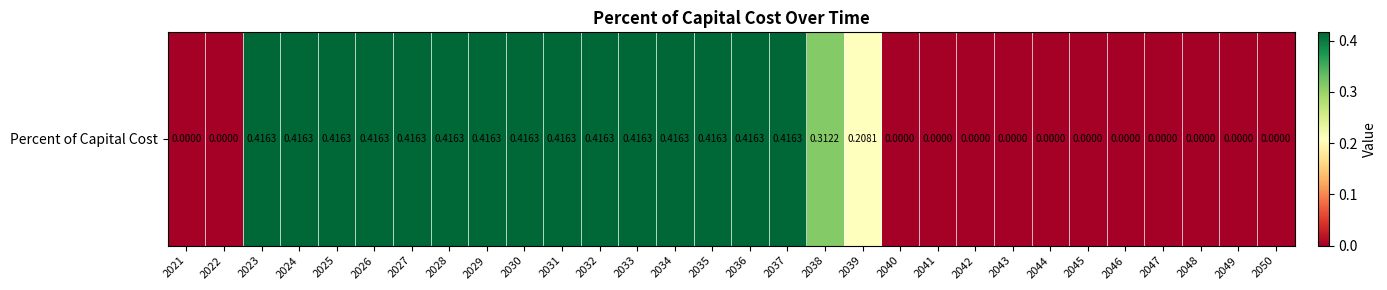

Reading left to right, extract all data points from this chart.

2021=0.0	2022=0.0	2023=0.4	2024=0.4	2025=0.4	2026=0.4	2027=0.4	2028=0.4	2029=0.4	2030=0.4	2031=0.4	2032=0.4	2033=0.4	2034=0.4	2035=0.4	2036=0.4	2037=0.4	2038=0.3	2039=0.2	2040=0.0	2041=0.0	2042=0.0	2043=0.0	2044=0.0	2045=0.0	2046=0.0	2047=0.0	2048=0.0	2049=0.0	2050=0.0